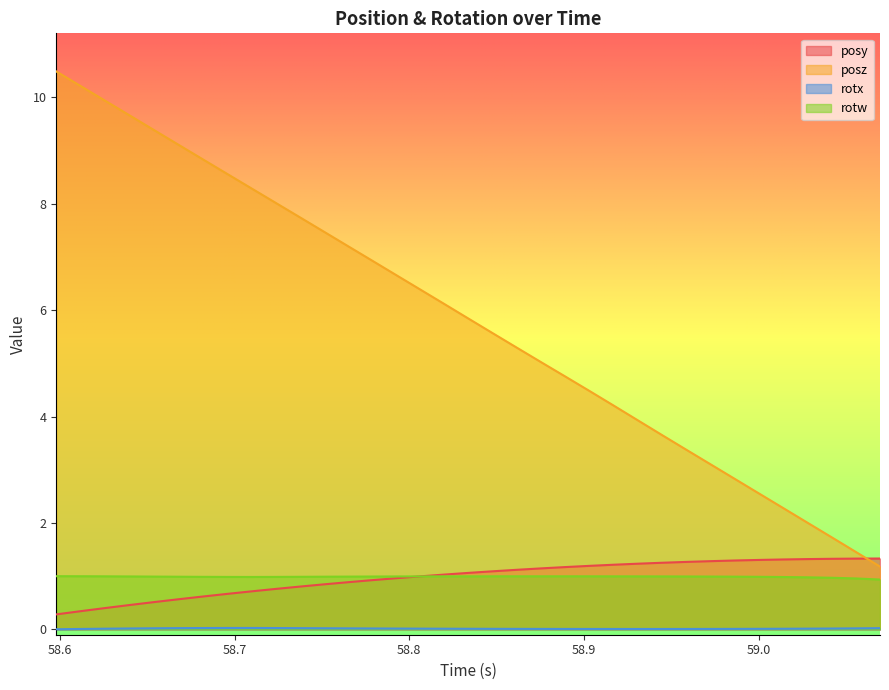

Which series has the widest spread of values?

posz